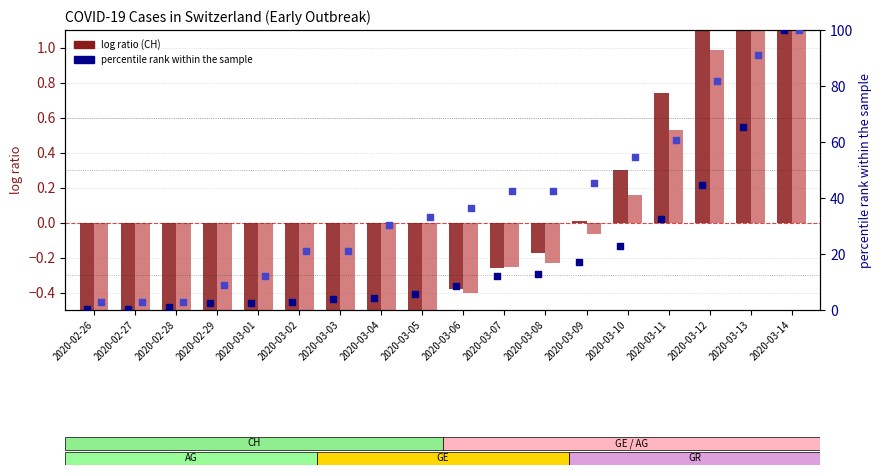

Which series reaches the minimum Y coordinate?

CH (normalized)